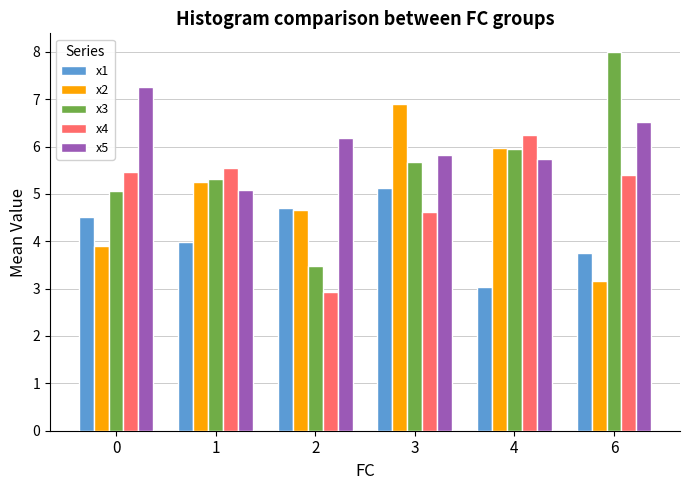

Which series has the largest total across all categories?

x5